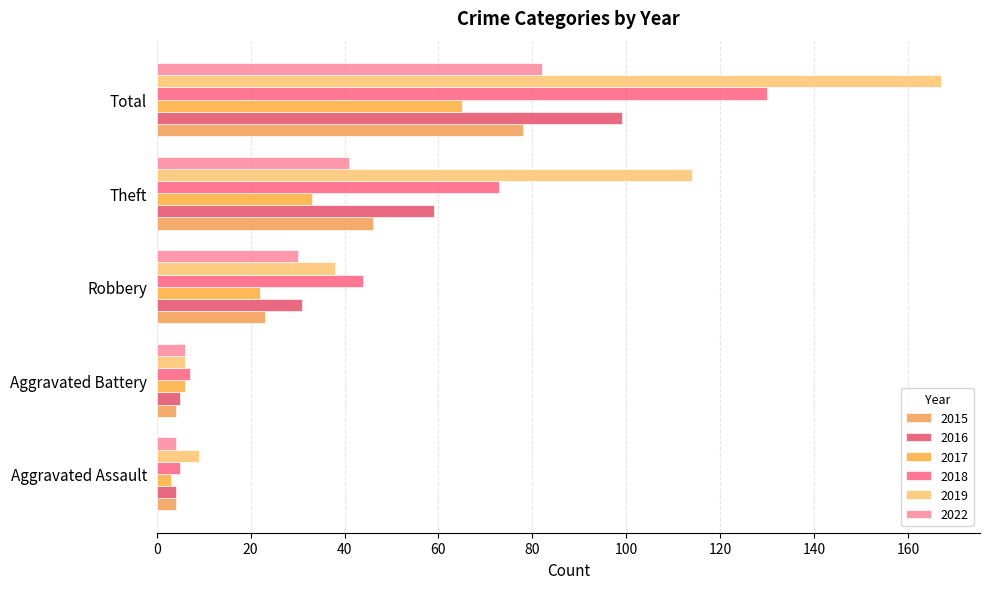

Which series has the largest range (max minus min)?

2019